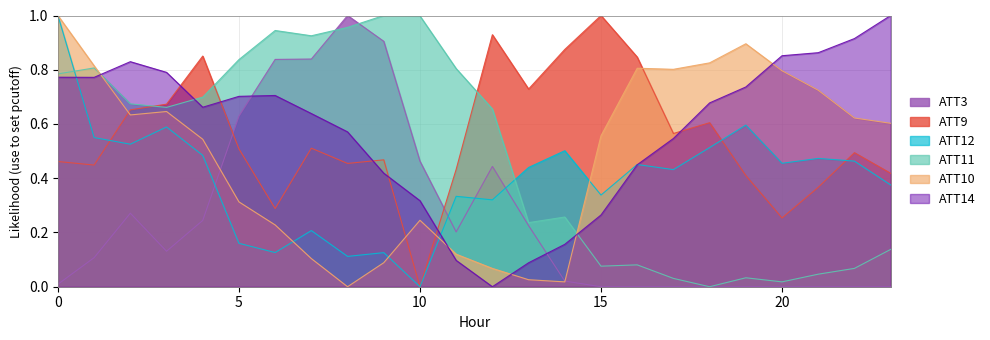

Between 5 and 6, which series saw the biggest shift?

ATT9